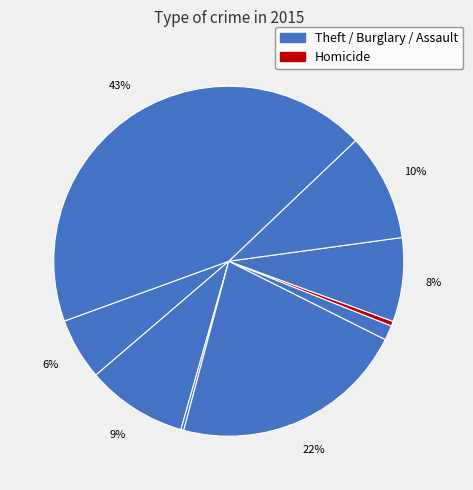

Which category has the biggest portion of the pie?

Theft